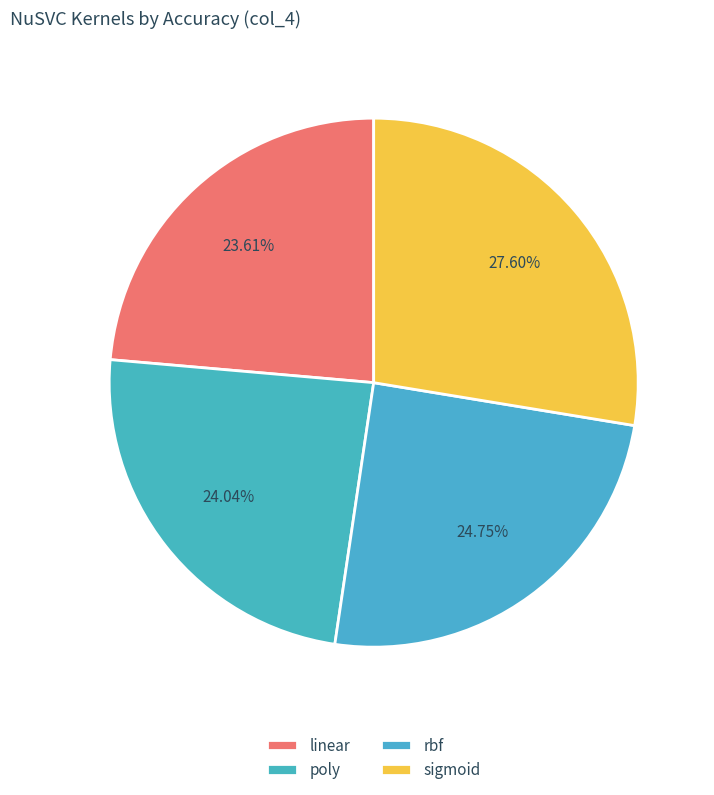

Which slice is the smallest?

linear